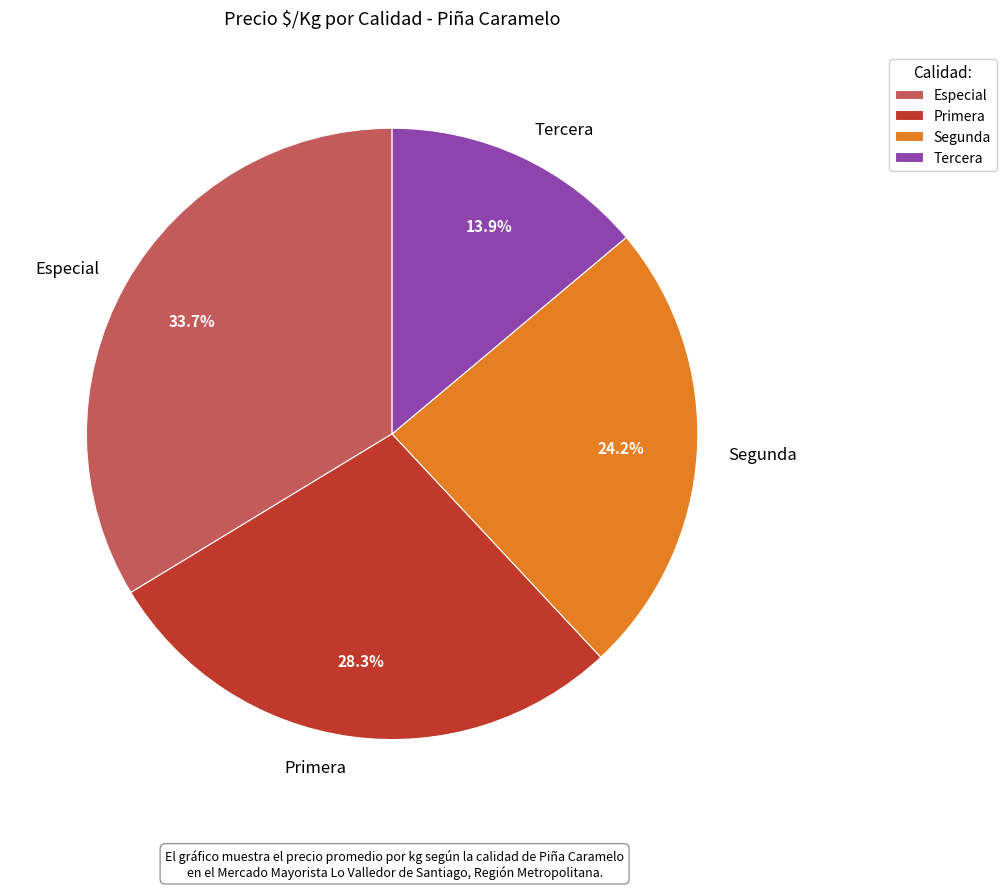

Does any single category account for the majority?

No